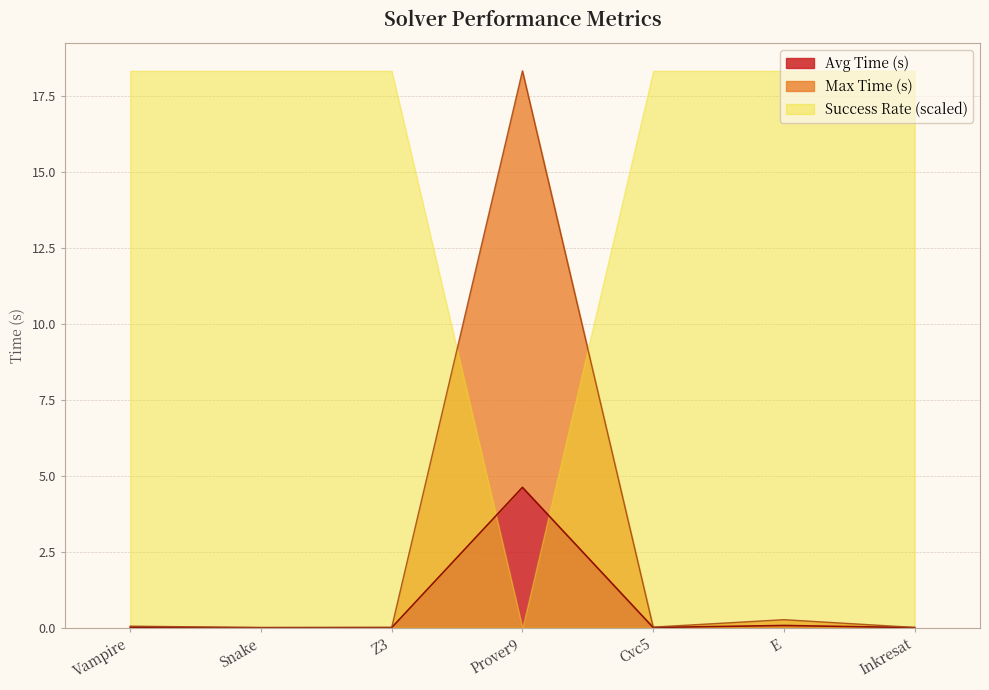

Between E and Prover9, which is larger?

Prover9